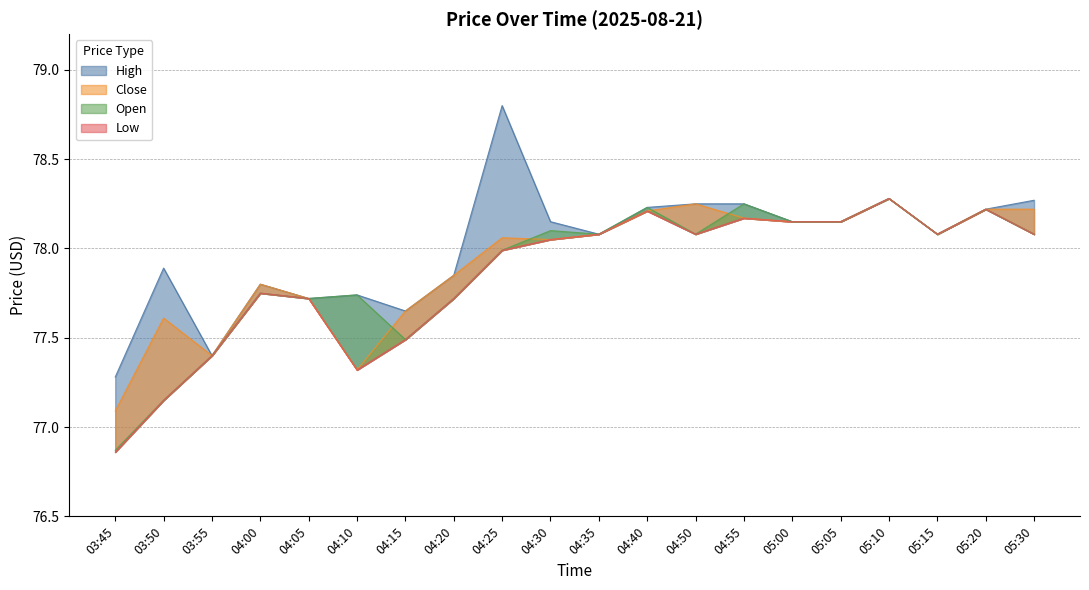

True or false: Open has a value of 78.1 at 04:30.

True